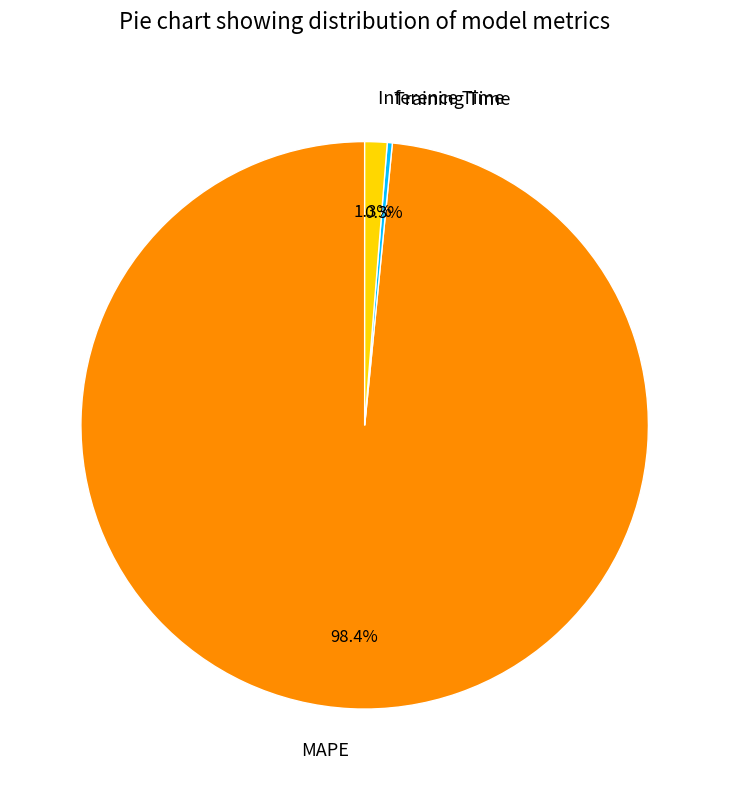

What percentage is the MAPE slice, to the nearest percent?

98%